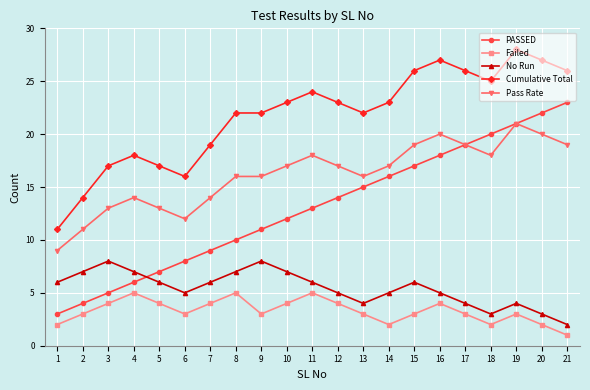

True or false: Cumulative Total and Pass Rate intersect in this chart.

False